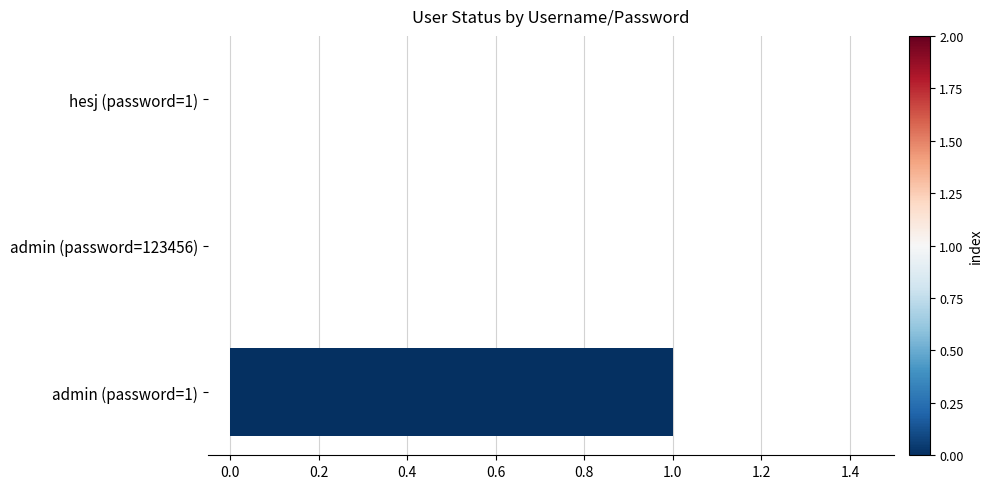

Count the number of categories in the chart.

3